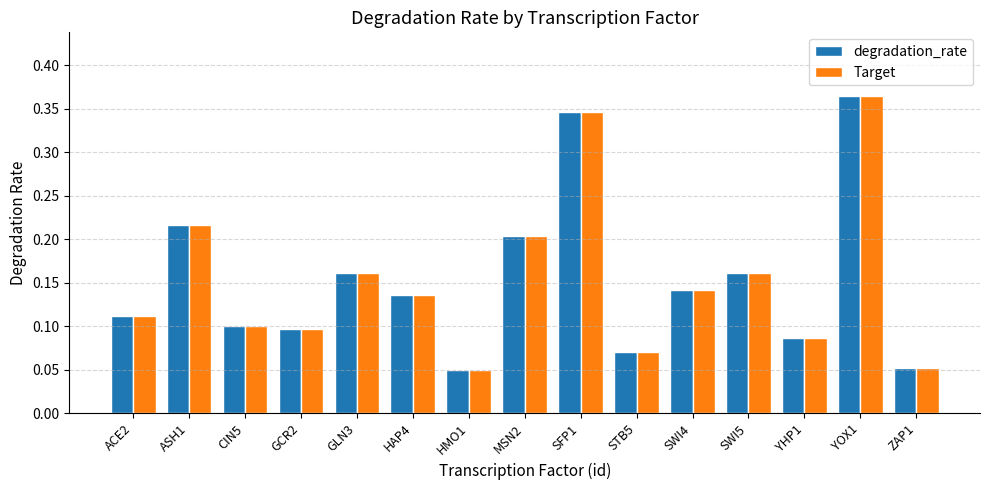

Is it true that Target equals 0.1 at SWI4?

True